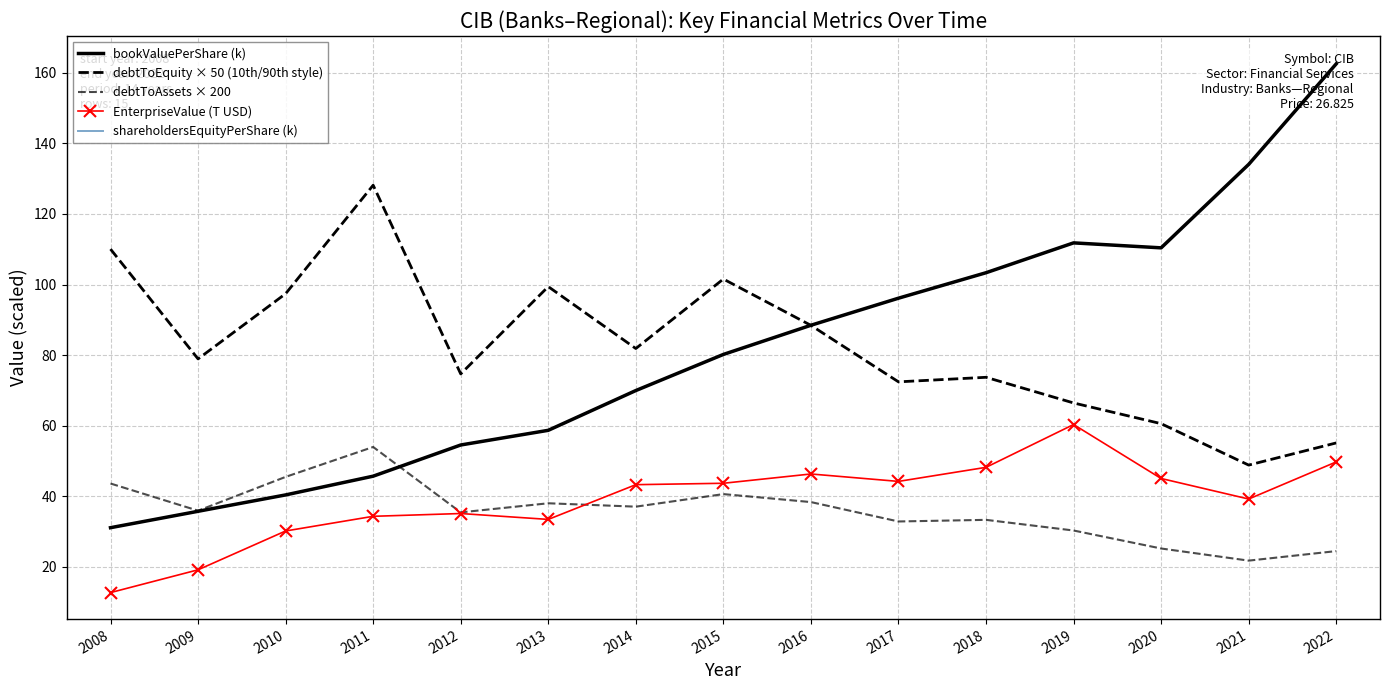

Where is shareholdersEquityPerShare (k) nearest to the value 96?

2017